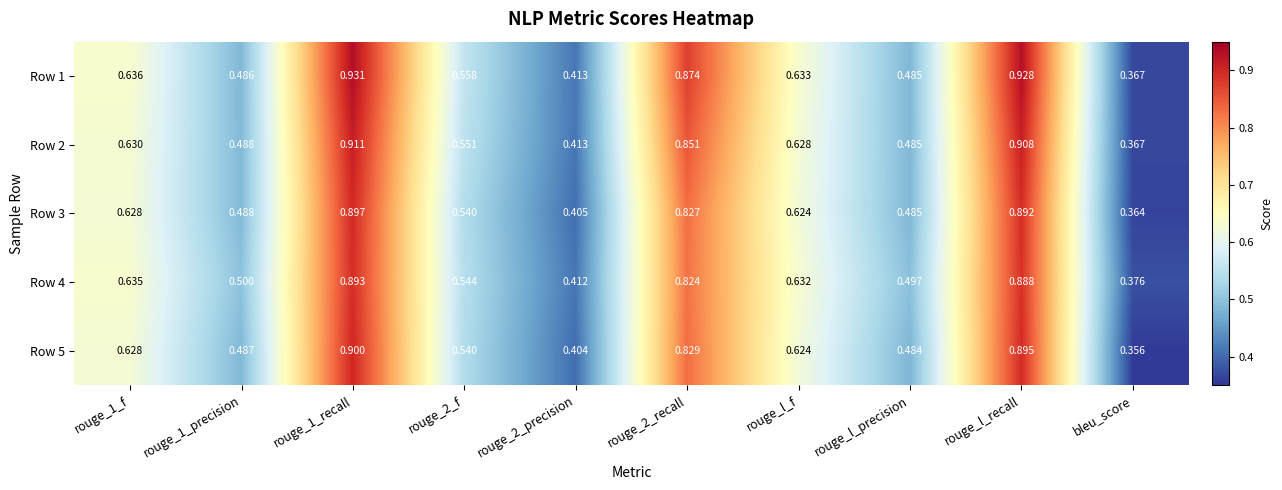

Which category has the lowest value across all series?

bleu_score